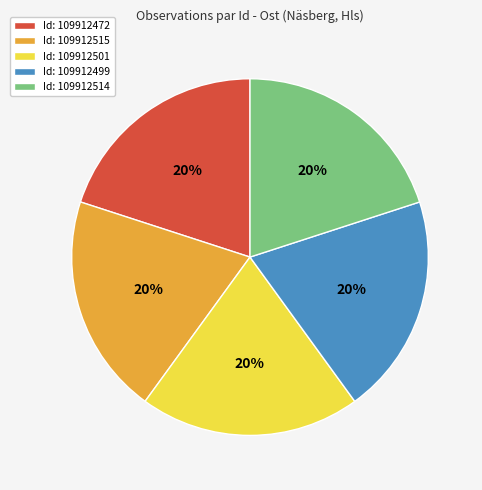

What percentage is the Id: 109912472 slice, to the nearest percent?

20%